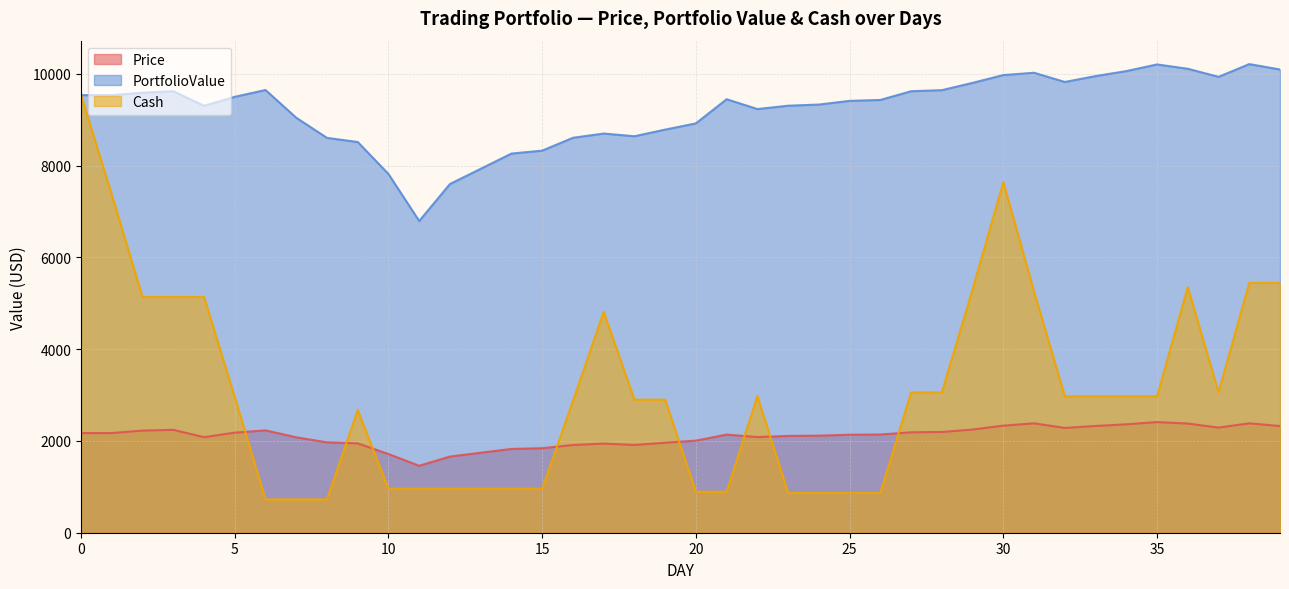

True or false: PortfolioValue and Cash intersect in this chart.

False